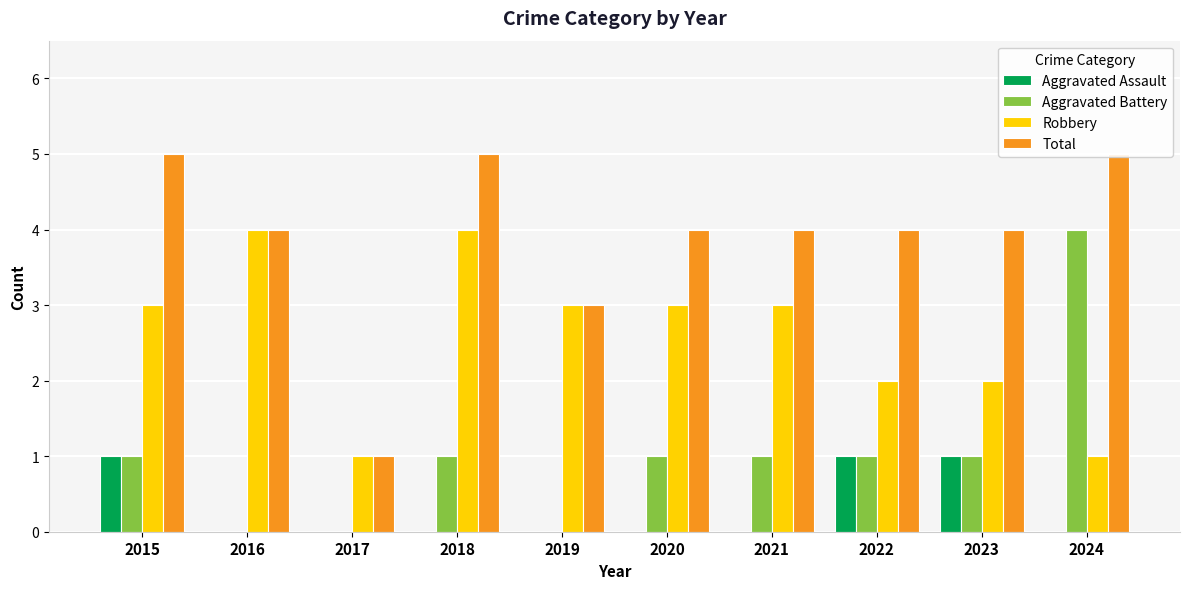

Is it true that Aggravated Battery equals 0 at 2017?

True